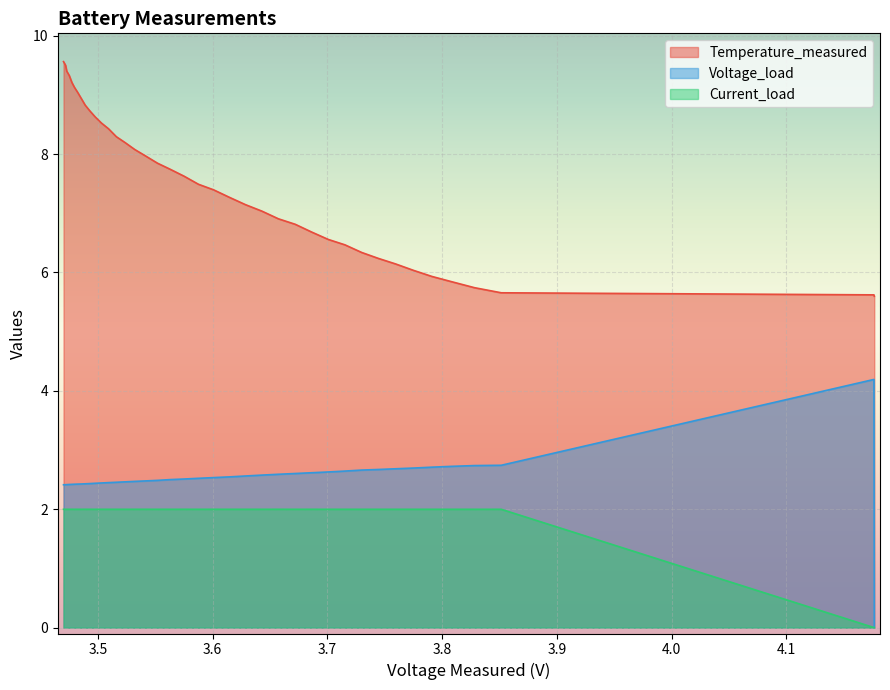

What is the sum of all Temperature_measured values?

301.9